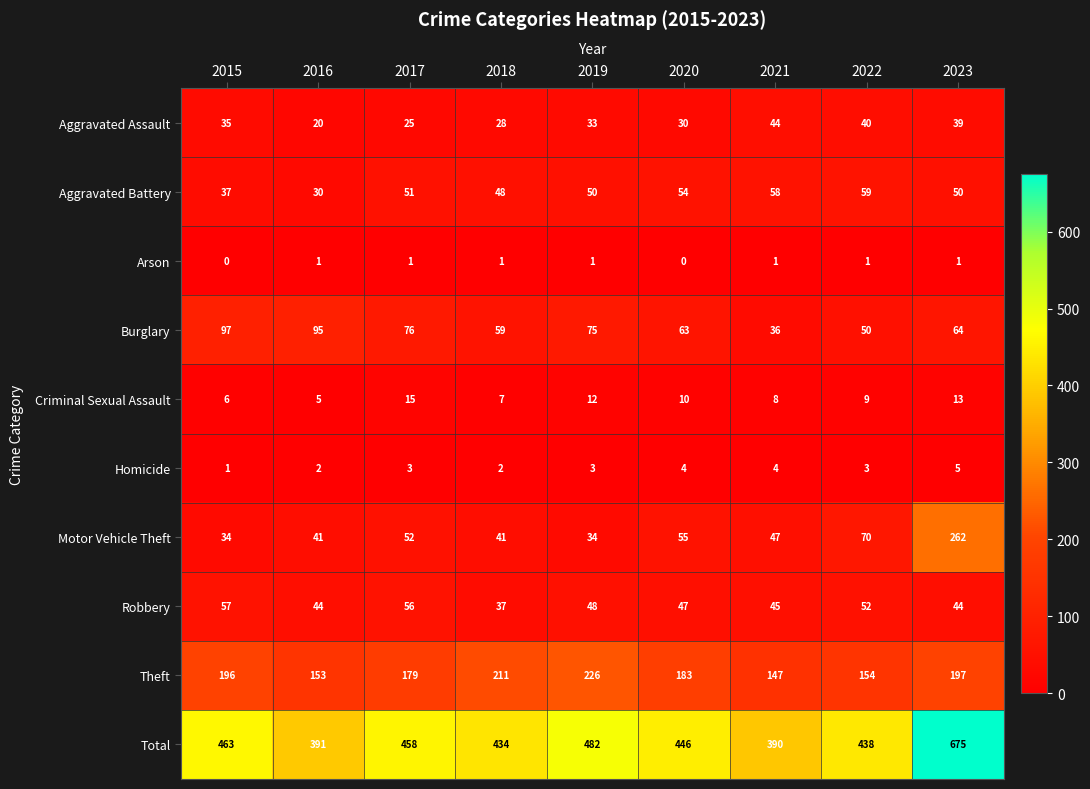

The value of Robbery at 2023 is 69. True or false?

False